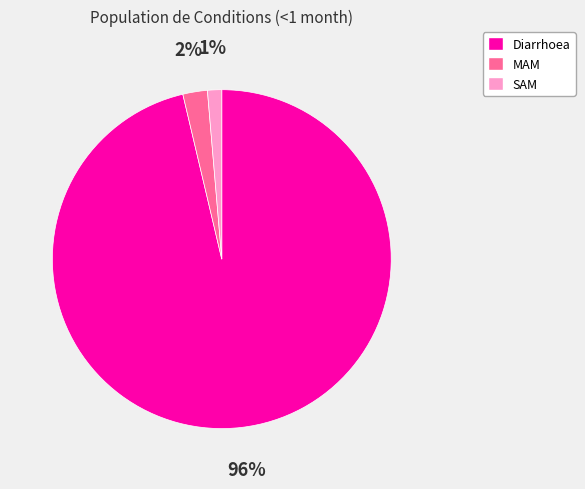

The SAM slice represents 1% of the pie. True or false?

True